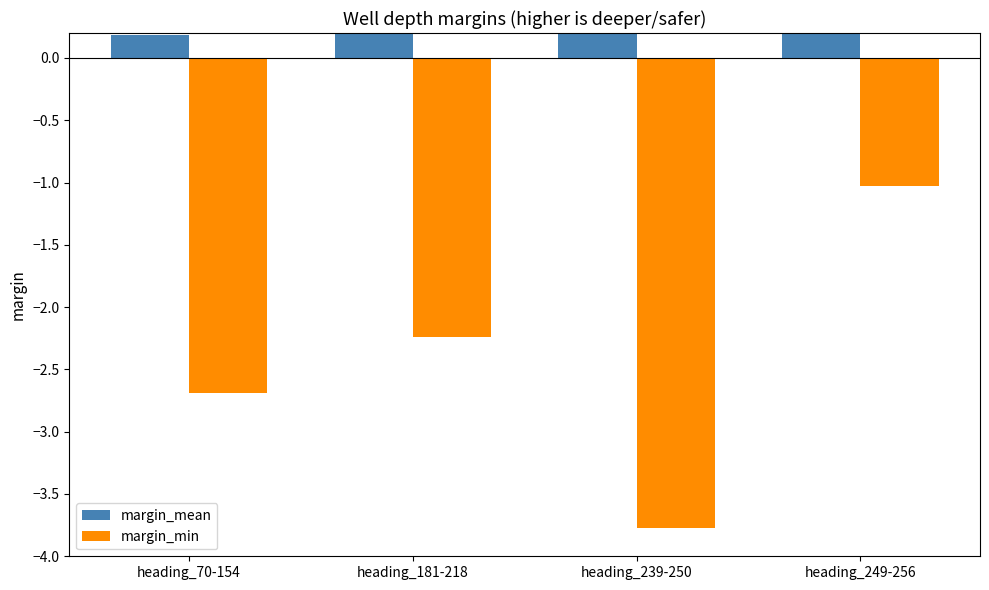

List the labels in order of margin_mean value, smallest first.

heading_70-154, heading_181-218, heading_239-250, heading_249-256